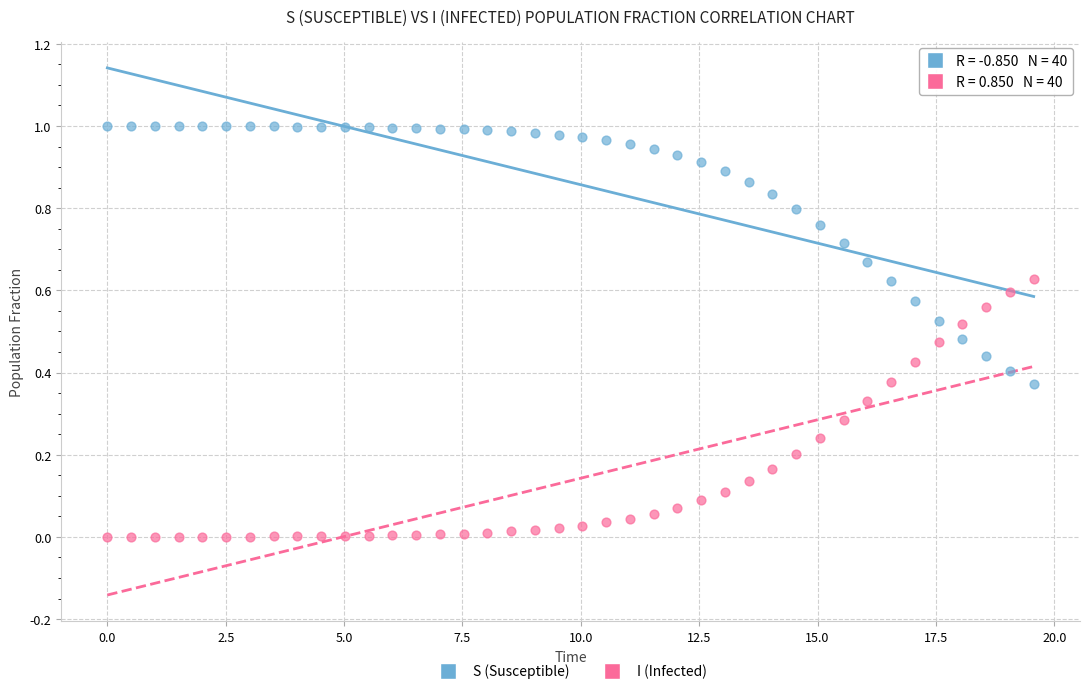

Which series contains the highest Y value?

S (Susceptible)